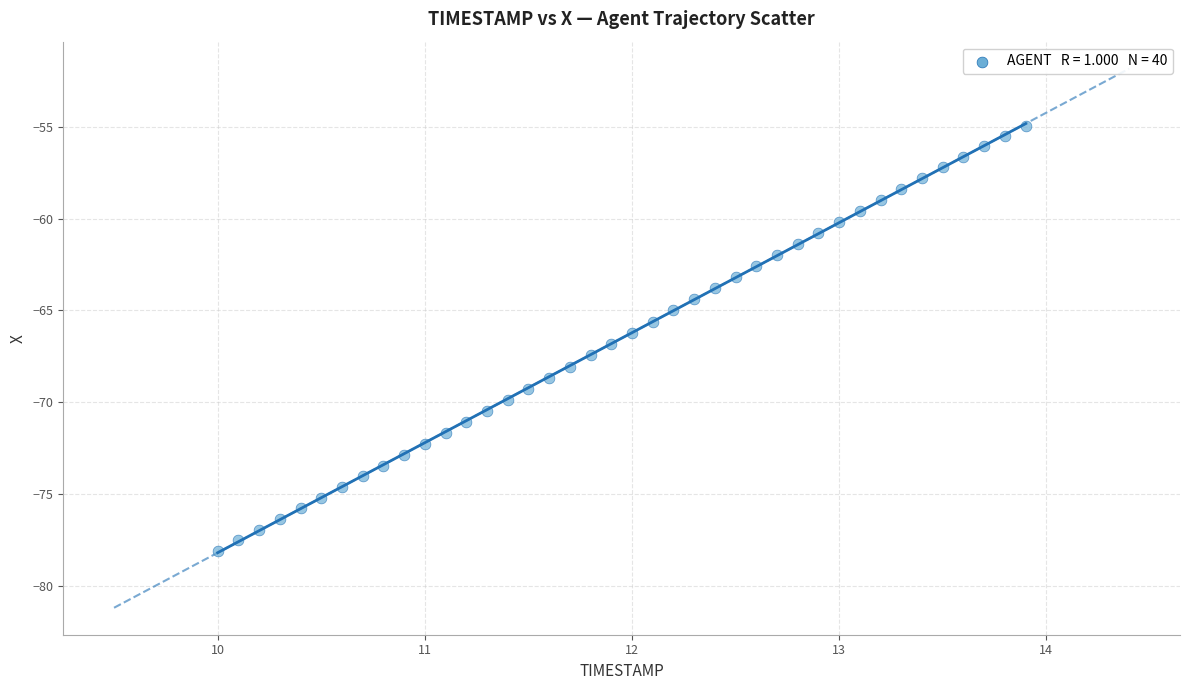

What is the range of Y values (max minus min)?

23.1